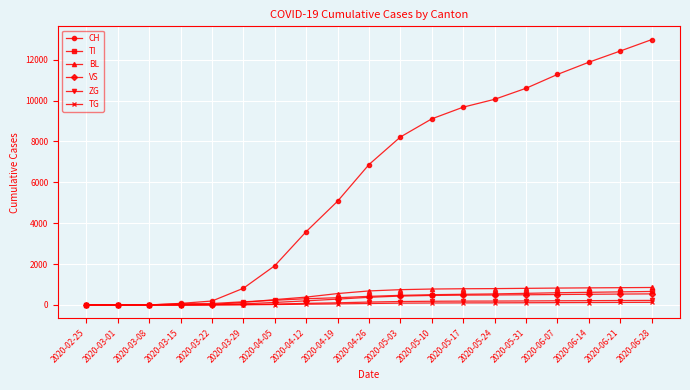

What is the label of the 7th point from the left?

2020-04-05